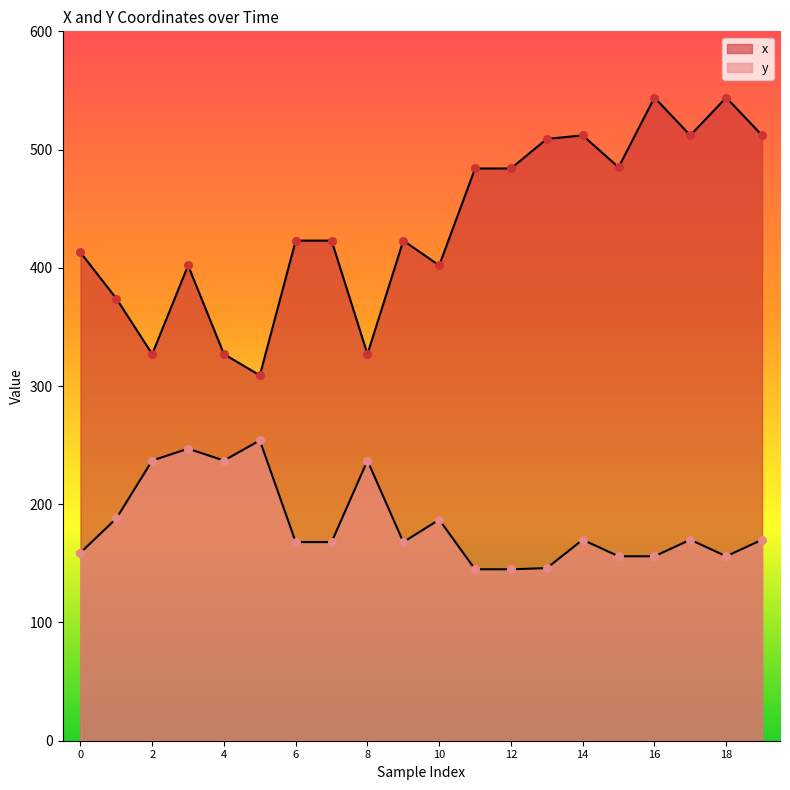

At which category is the sum across all series the highest?

16